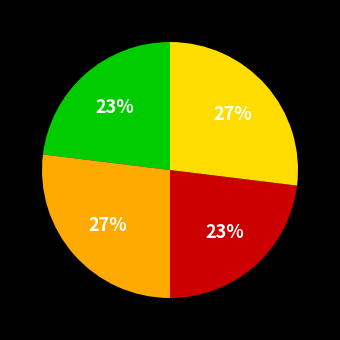

To the nearest percent, what is the difference between the largest and smallest slice percentages?

4%